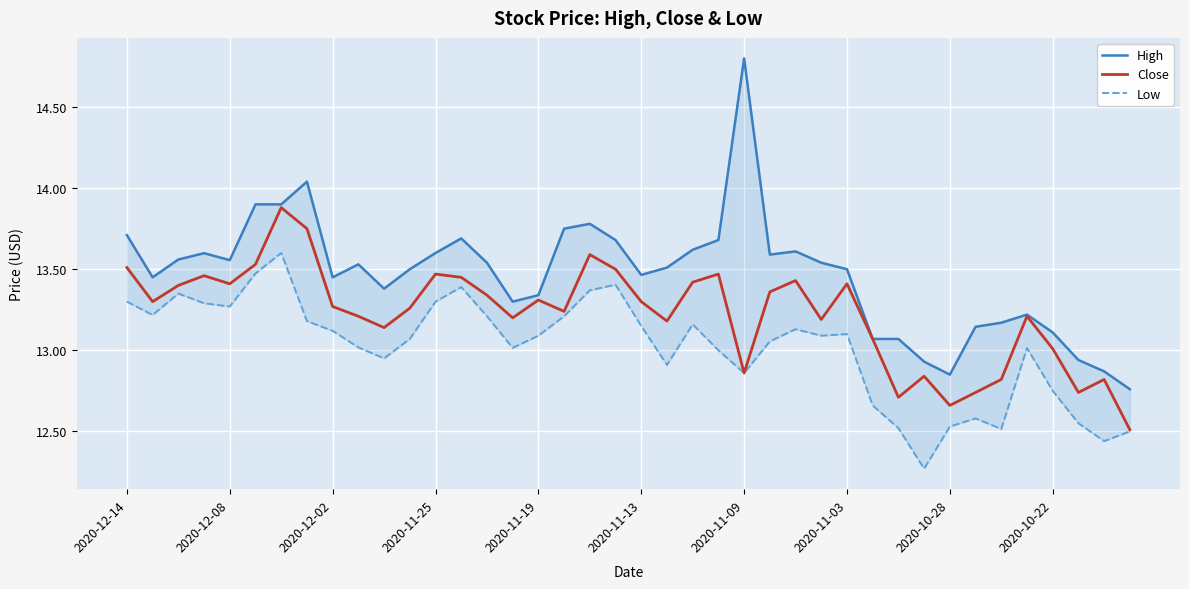

Reading right to left, list all the values displayed in this chart.

High: 12.8	12.9	12.9	13.1	13.2	13.2	13.1	12.8	12.9	13.1	13.1	13.5	13.5	13.6	13.6	14.8	13.7	13.6	13.5	13.5	13.7	13.8	13.8	13.3	13.3	13.5	13.7	13.6	13.5	13.4	13.5	13.4	14.0	13.9	13.9	13.6	13.6	13.6	13.4	13.7
Close: 12.5	12.8	12.7	13.0	13.2	12.8	12.7	12.7	12.8	12.7	13.1	13.4	13.2	13.4	13.4	12.9	13.5	13.4	13.2	13.3	13.5	13.6	13.2	13.3	13.2	13.3	13.4	13.5	13.3	13.1	13.2	13.3	13.8	13.9	13.5	13.4	13.5	13.4	13.3	13.5
Low: 12.5	12.4	12.6	12.8	13.0	12.5	12.6	12.5	12.3	12.5	12.7	13.1	13.1	13.1	13.1	12.9	13.0	13.2	12.9	13.2	13.4	13.4	13.2	13.1	13.0	13.2	13.4	13.3	13.1	12.9	13.0	13.1	13.2	13.6	13.5	13.3	13.3	13.3	13.2	13.3